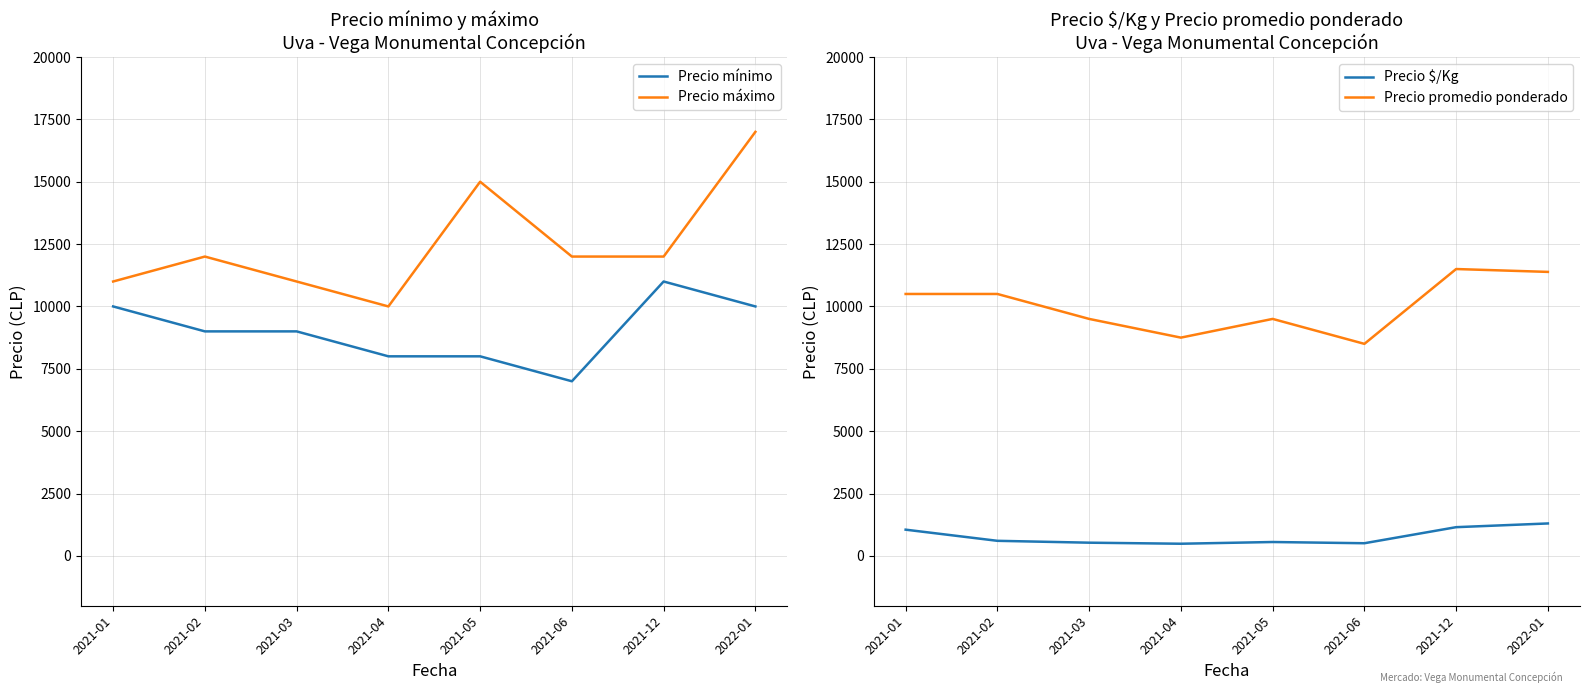

At which category does the chart reach its peak across all series?

2022-01